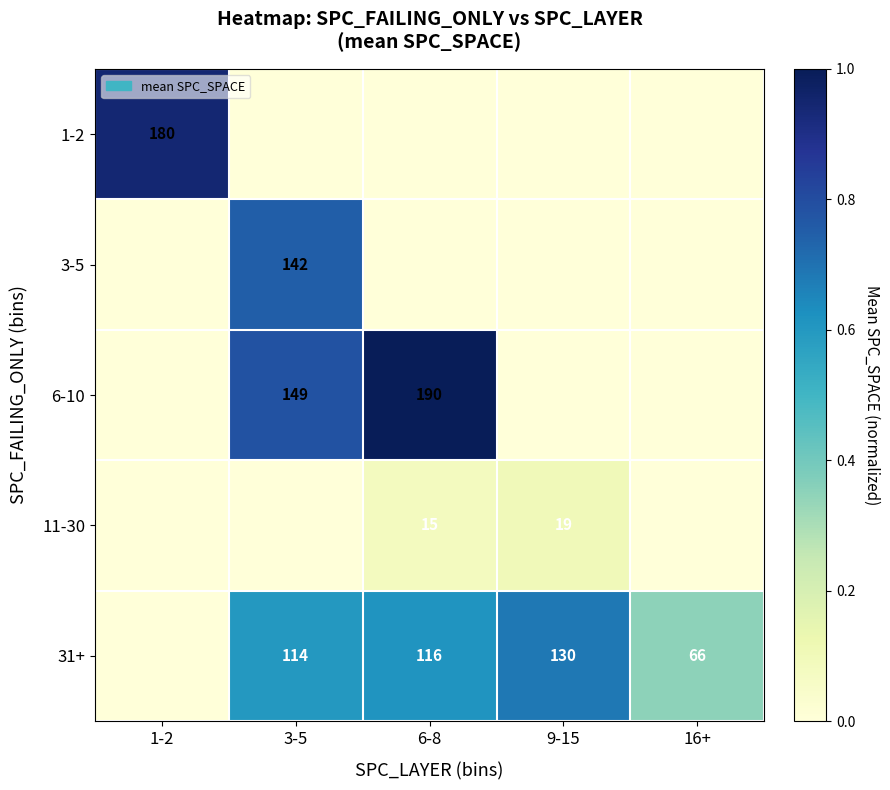

Is it true that 31+ equals 66 at 16+?

True